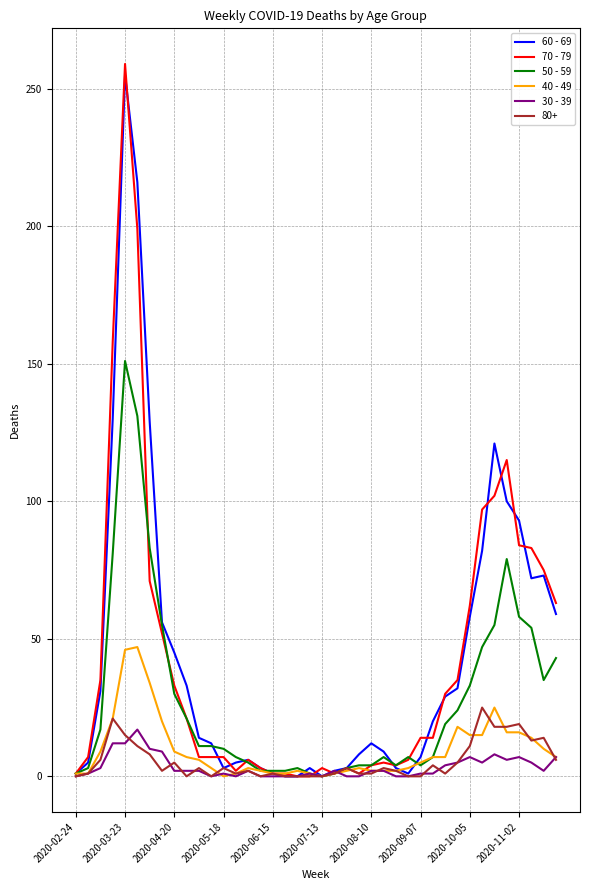

Which series has the largest range (max minus min)?

70 - 79